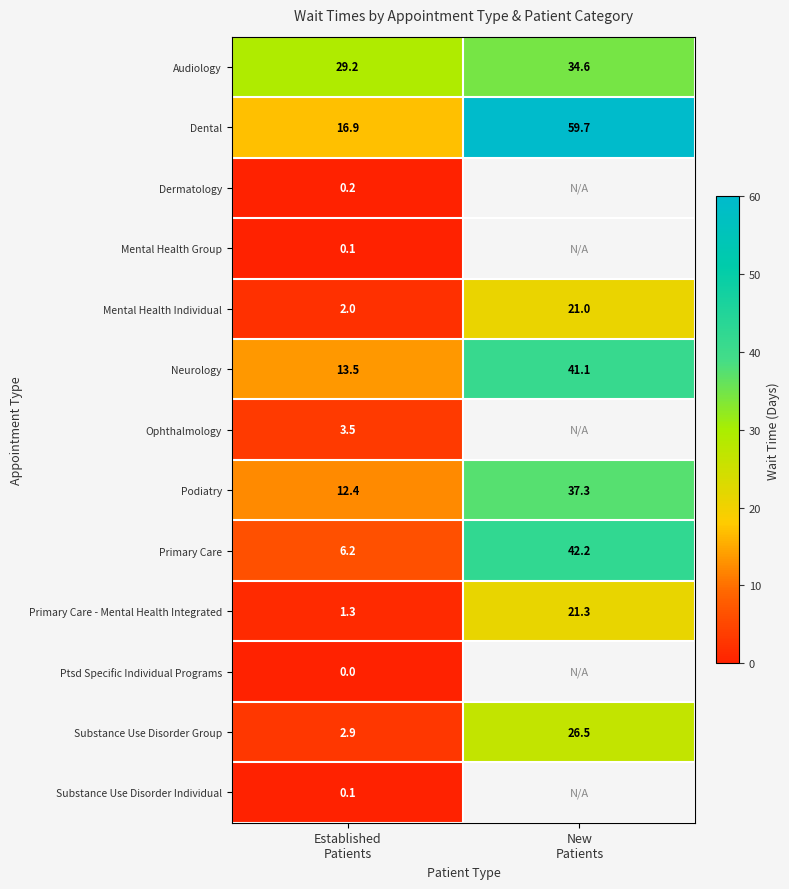

What is the average value of the Primary Care series?

24.2